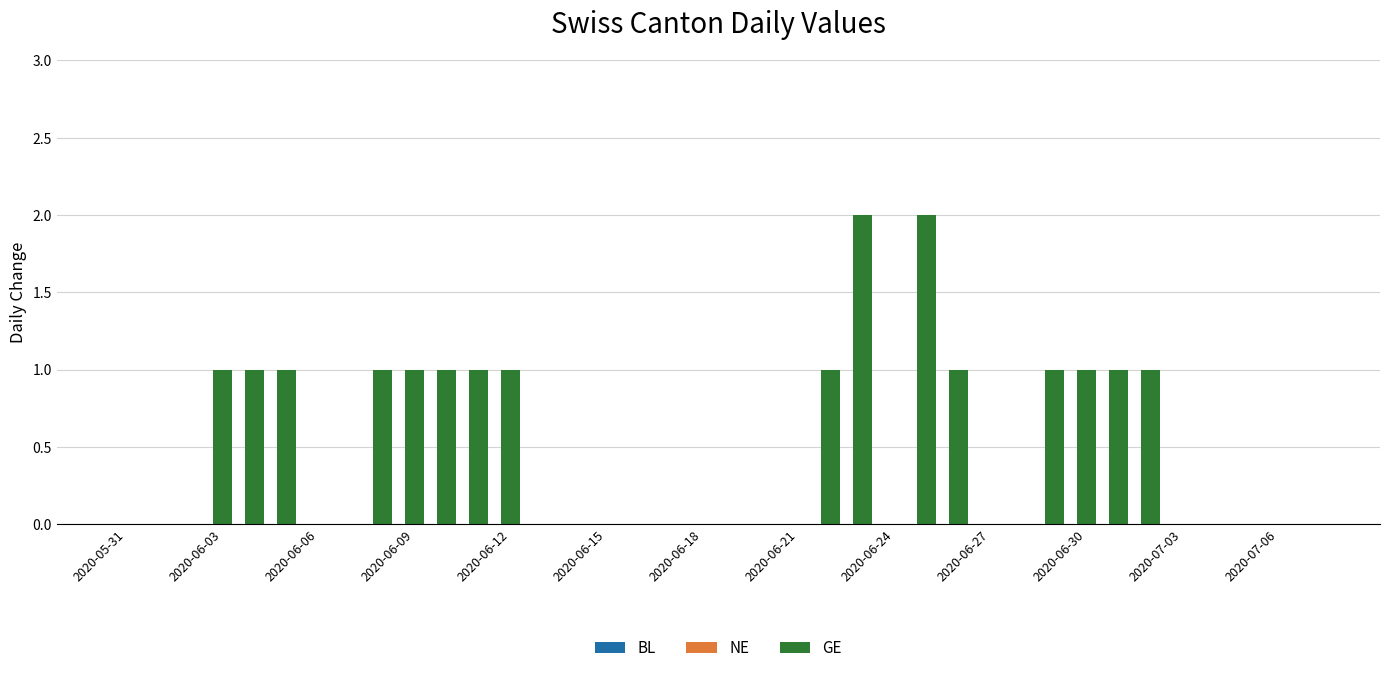

Are the bars grouped side by side (vs. stacked)?

No